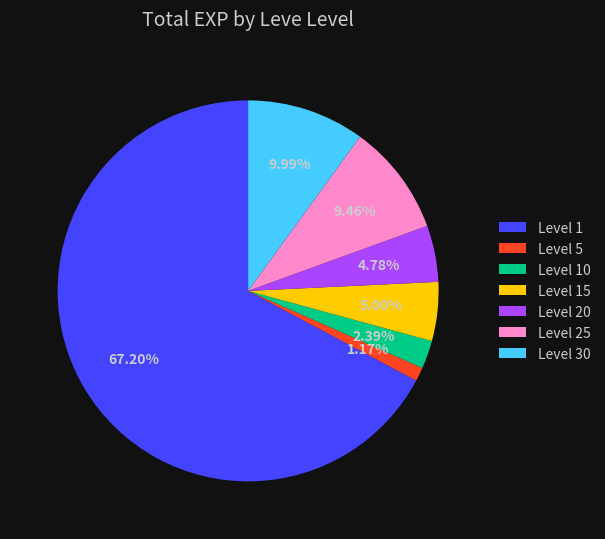

Is Level 25 the majority of the pie?

No